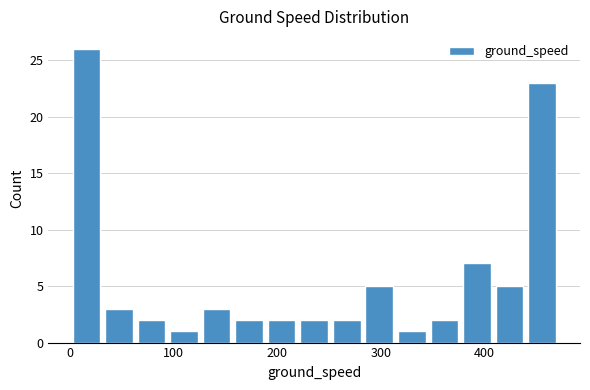

Read against the x-axis, roughly where is the centre of the tallest bar?

20